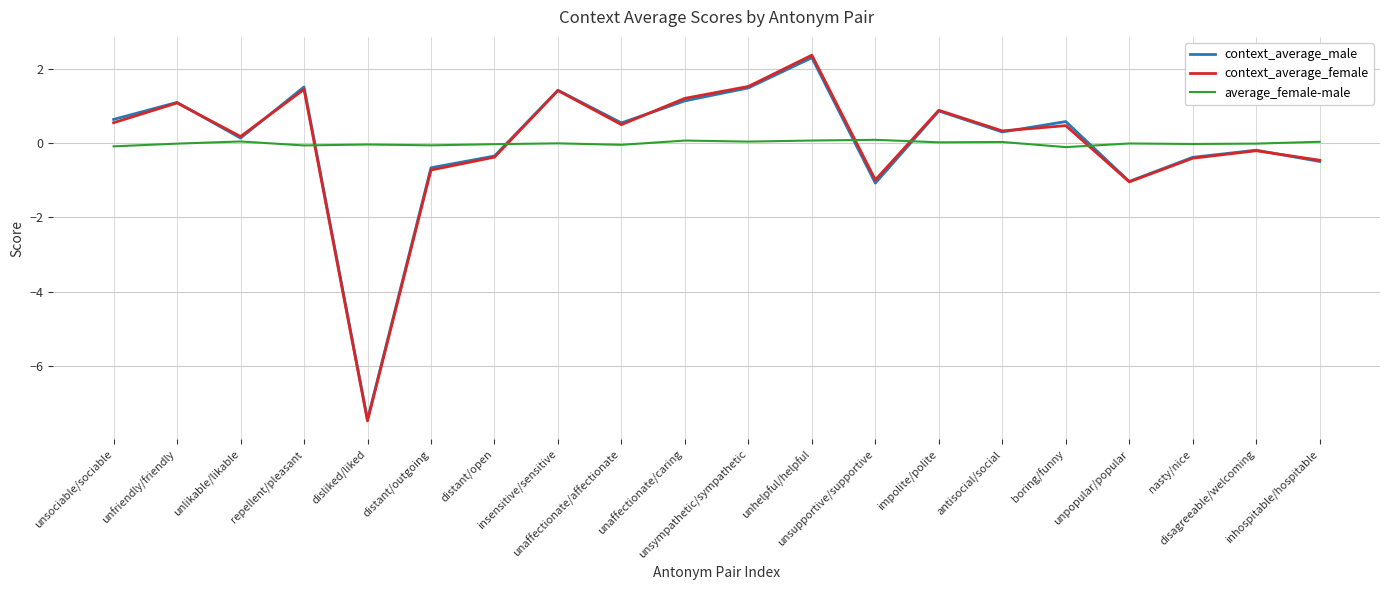

The context_average_female series shows -0.8 at inhospitable/hospitable. True or false?

False